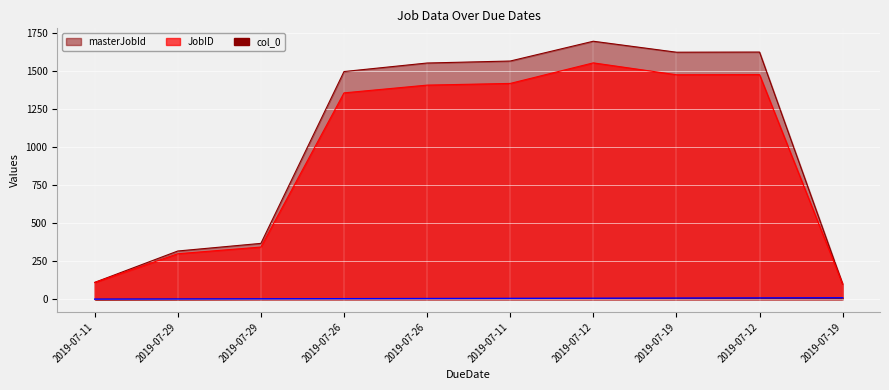

Read the JobID value at 2019-07-12.

1551